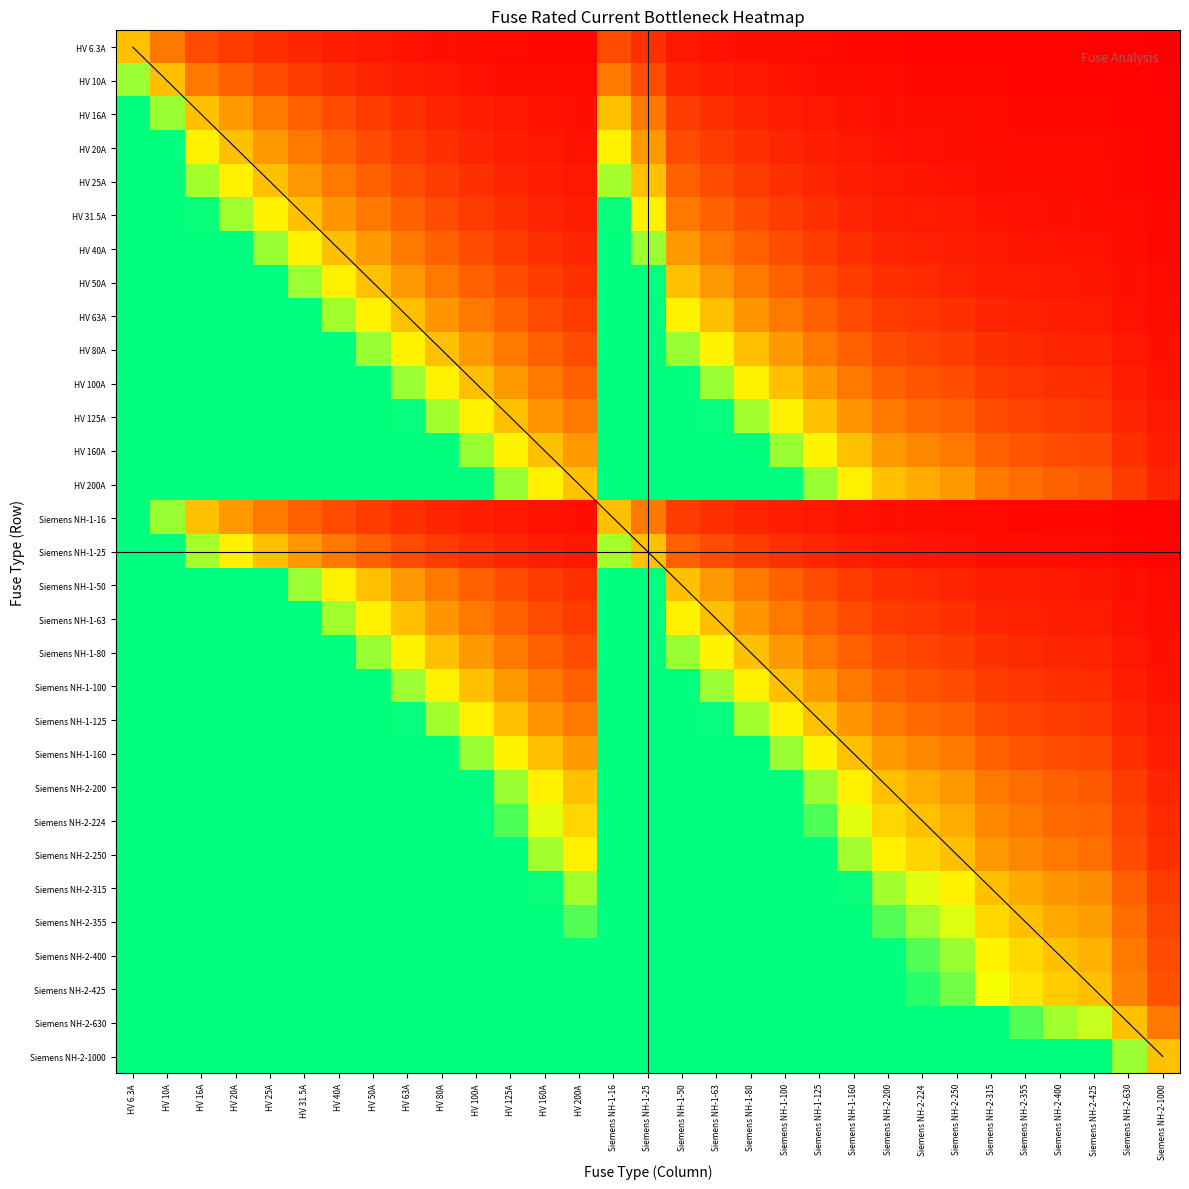

What is the difference between the highest and lowest values at HV 100A?

1.0